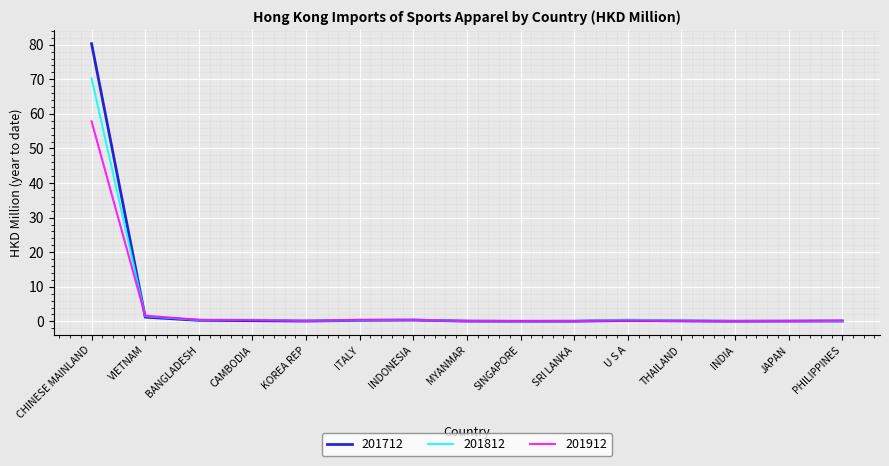

At which category does the chart reach its peak across all series?

CHINESE MAINLAND